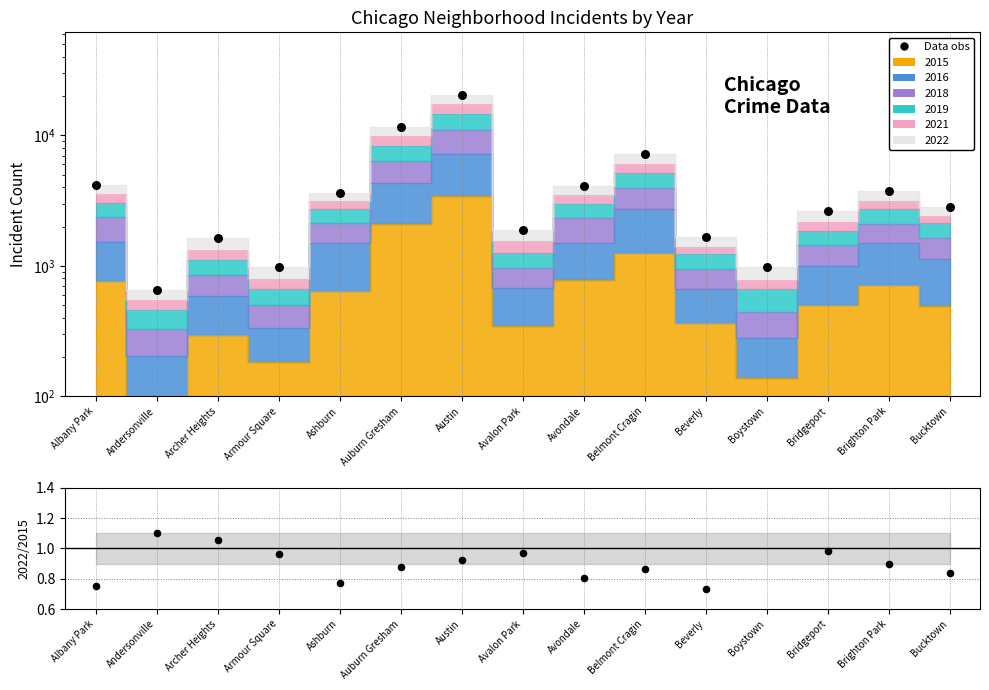

At which category is the sum across all series the highest?

Austin